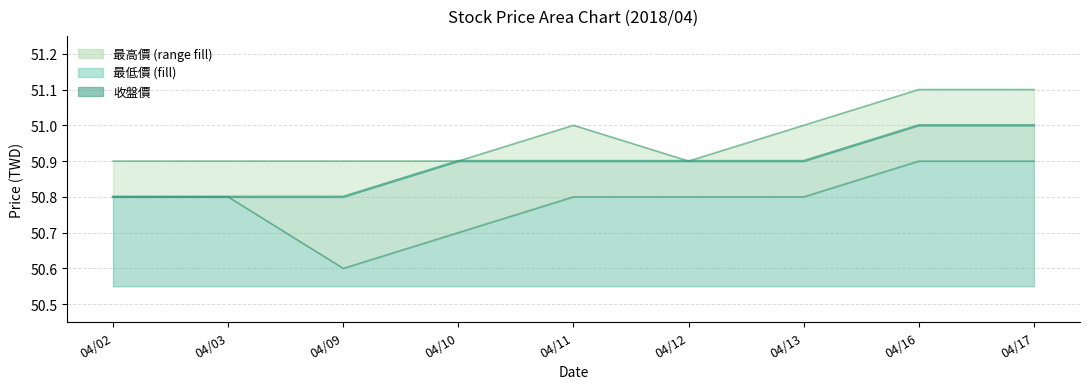

How many interior local valleys does the 最高價 series have?

1